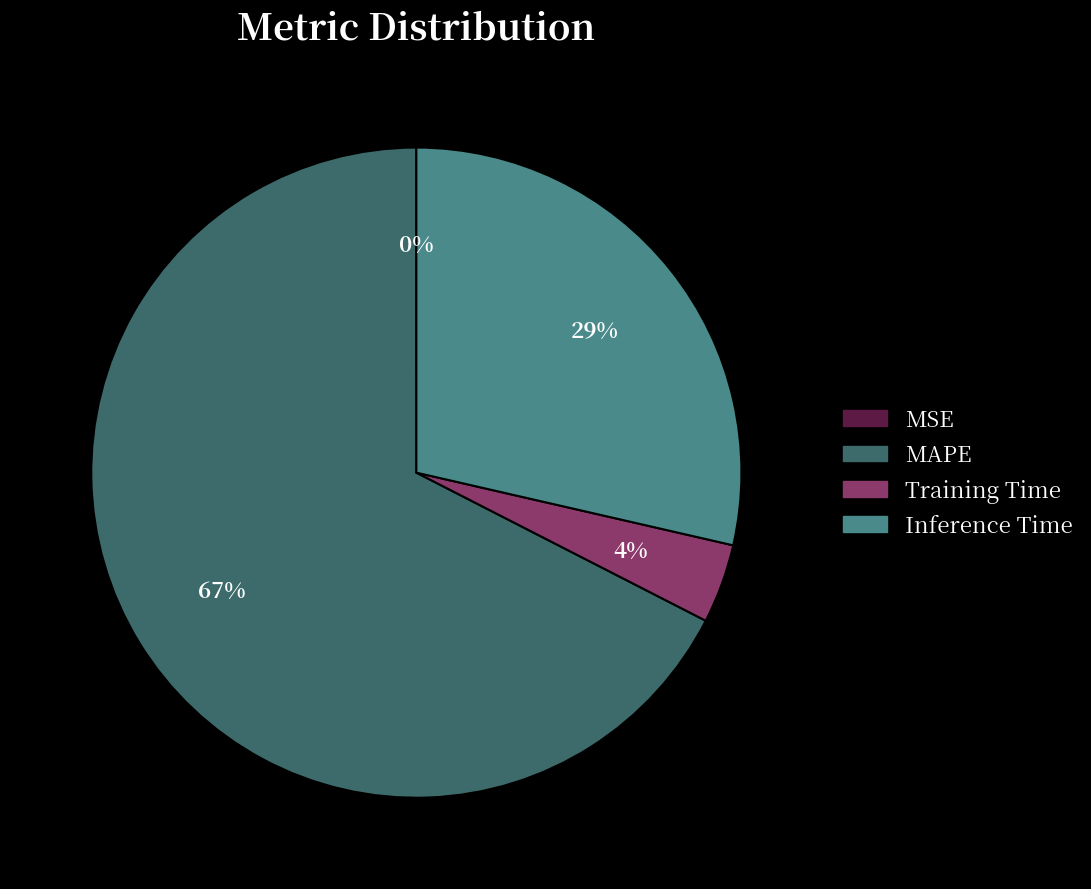

Which slice is the largest?

MAPE